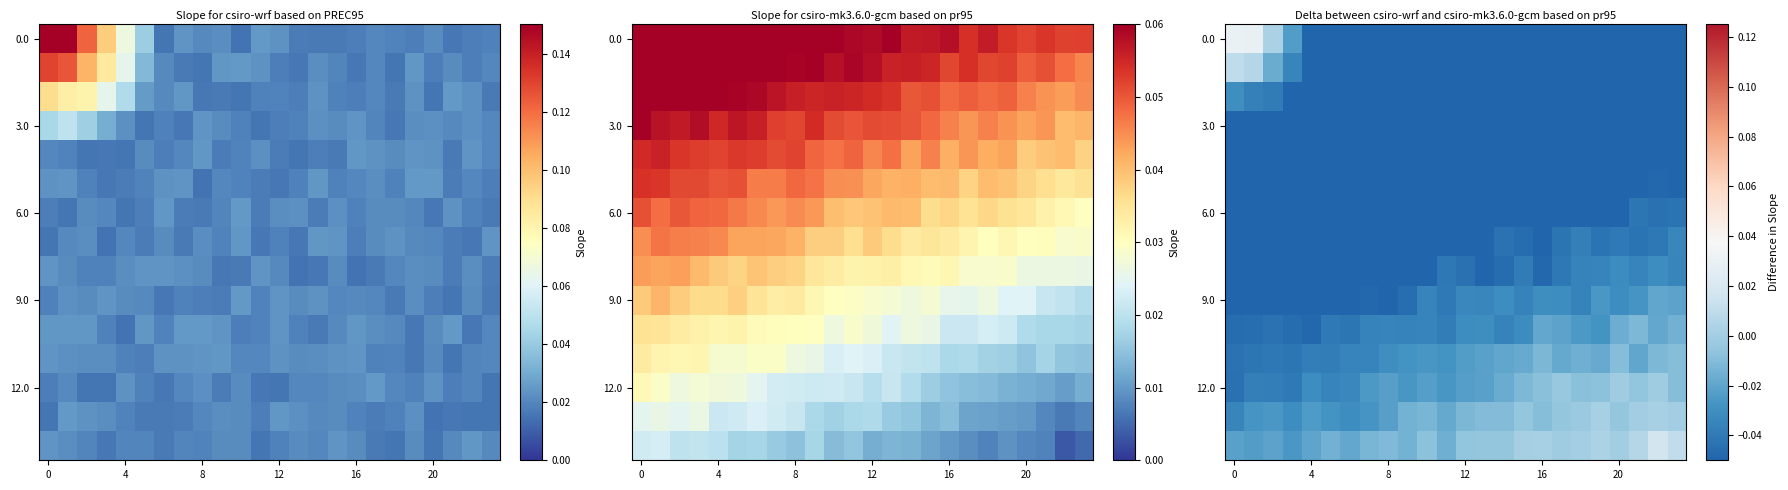

What is the total value across all series at 22?

-0.4